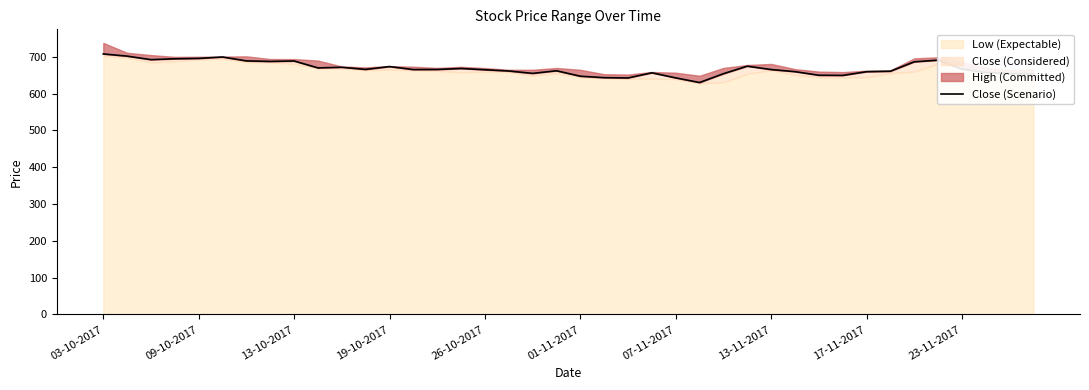

Count the number of values greater than 665.

22